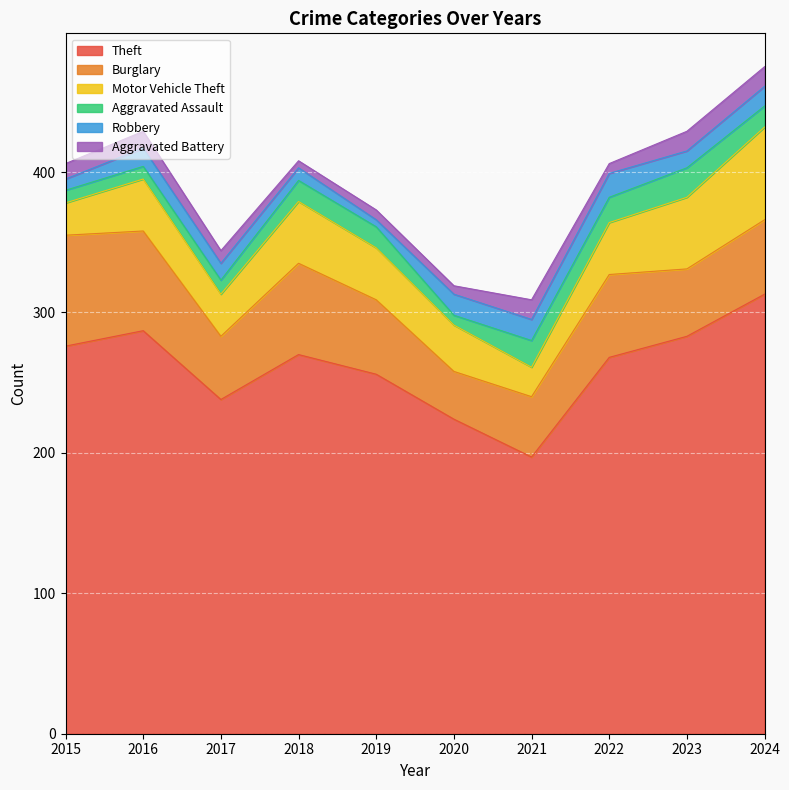

What are all the series names shown in the legend?

Theft, Burglary, Motor Vehicle Theft, Aggravated Assault, Robbery, Aggravated Battery